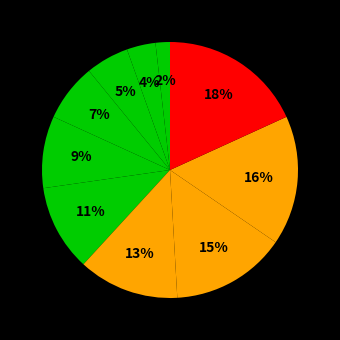

To the nearest percent, what is the difference between the largest and smallest slice percentages?

16%